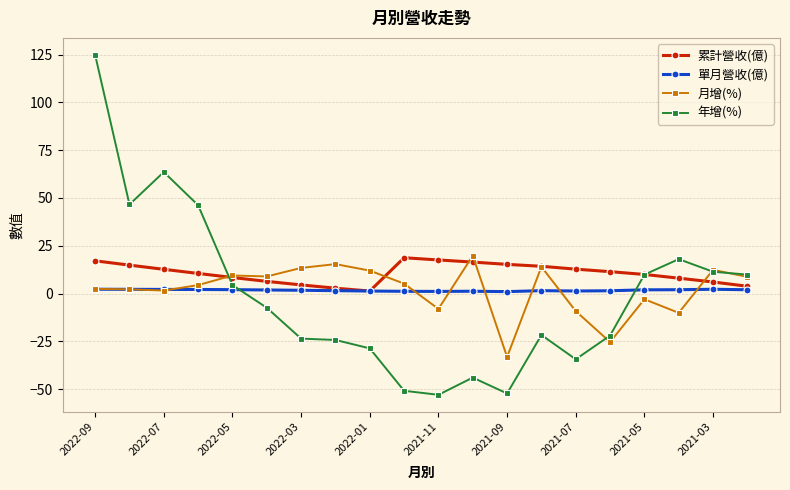

In 年增(%), how many points are higher than both neighbors (excluding endpoints)?

4